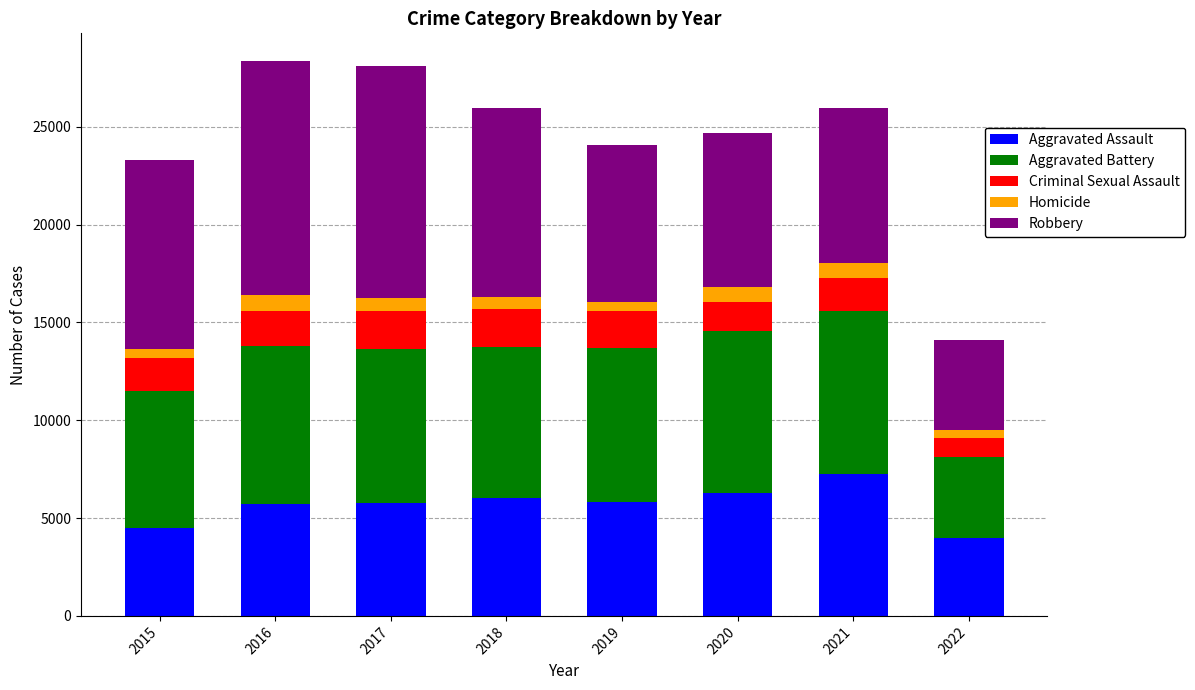

Which category has the highest value in the Aggravated Assault series?

2021